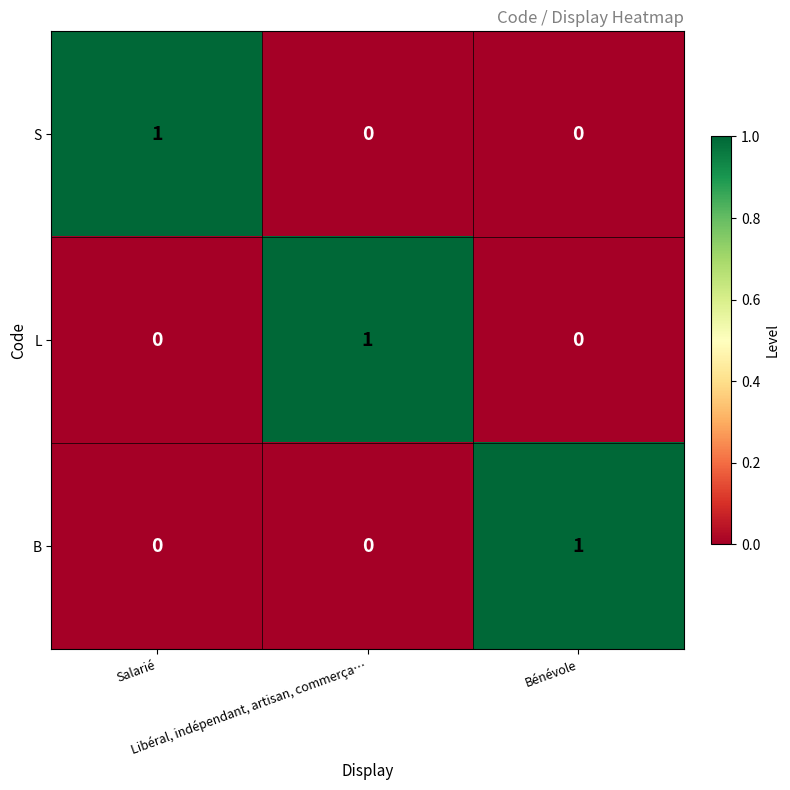

Count the S values in the range 0 to 1.

3